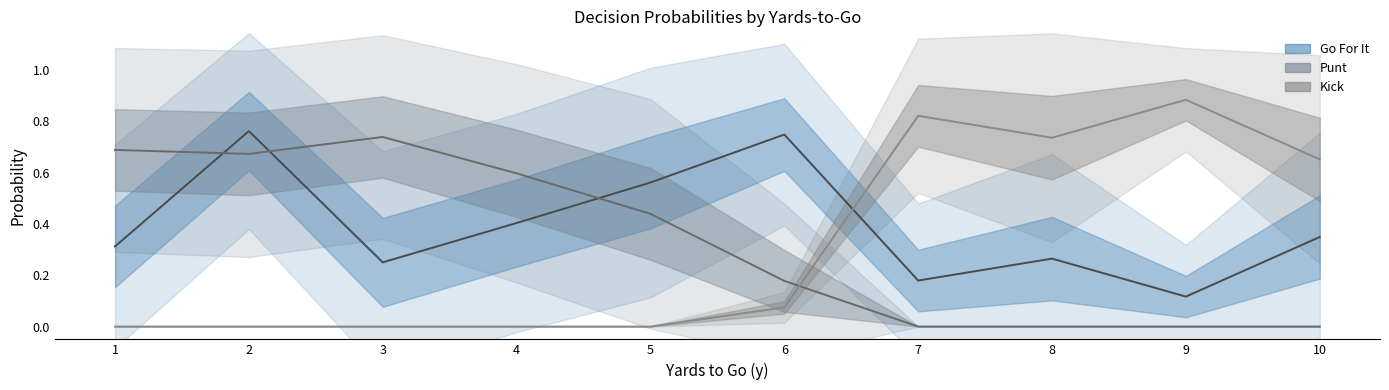

What is the difference between the highest and lowest values at 1?

0.7